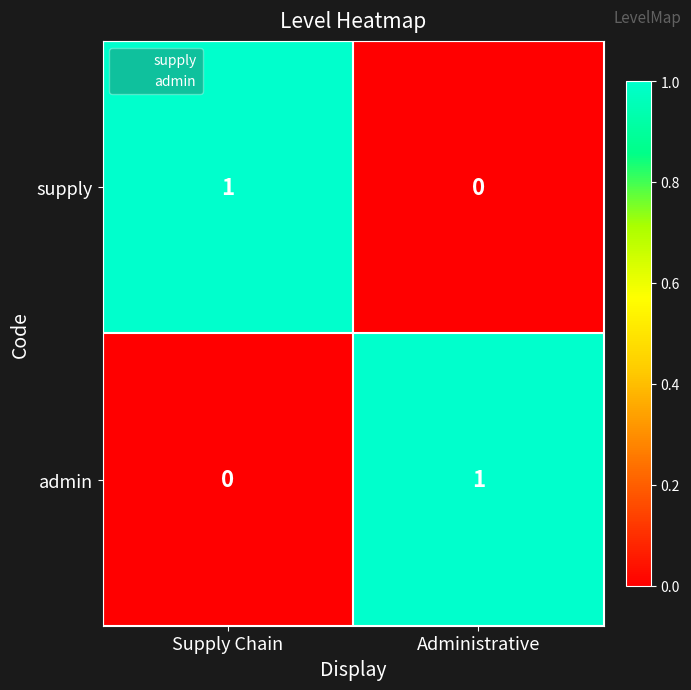

True or false: supply has a value of -1 at Administrative.

False